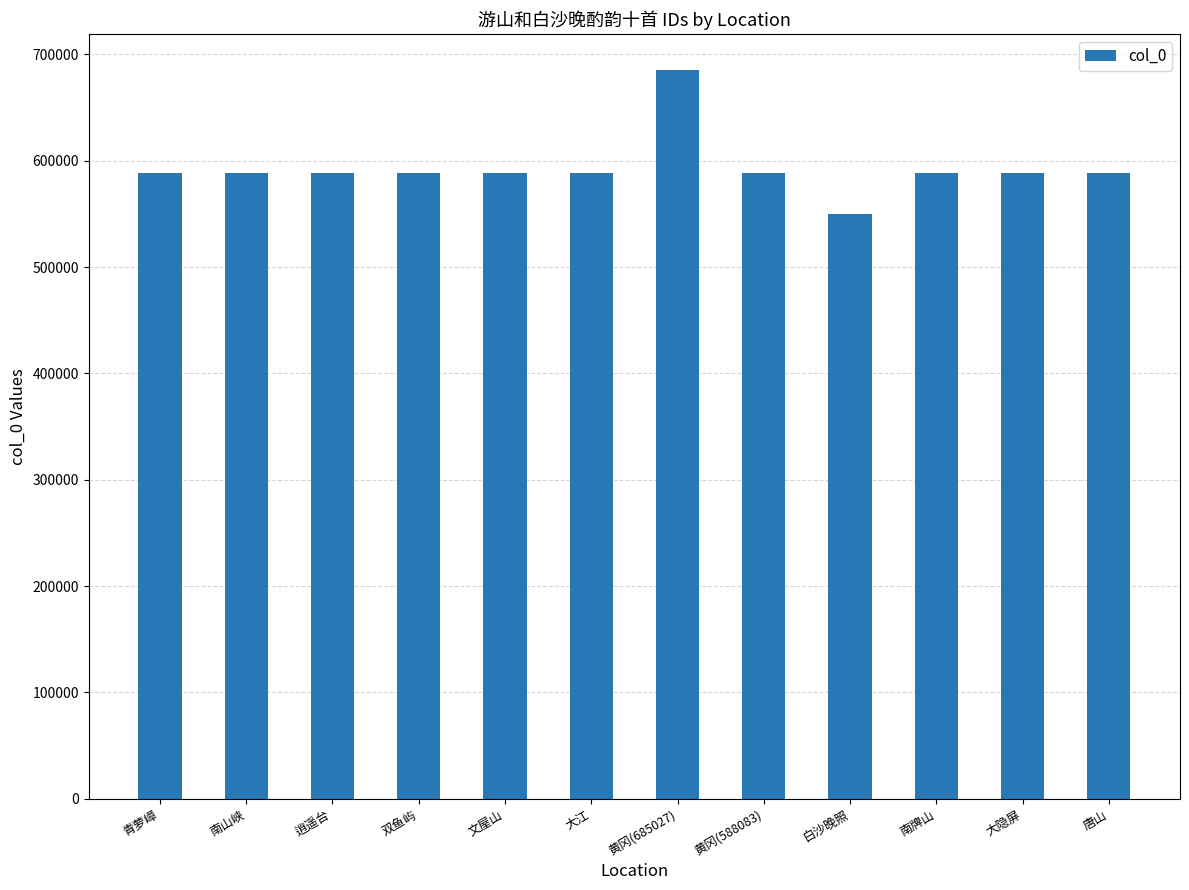

What is the value of the 9th bar from the left?

549849